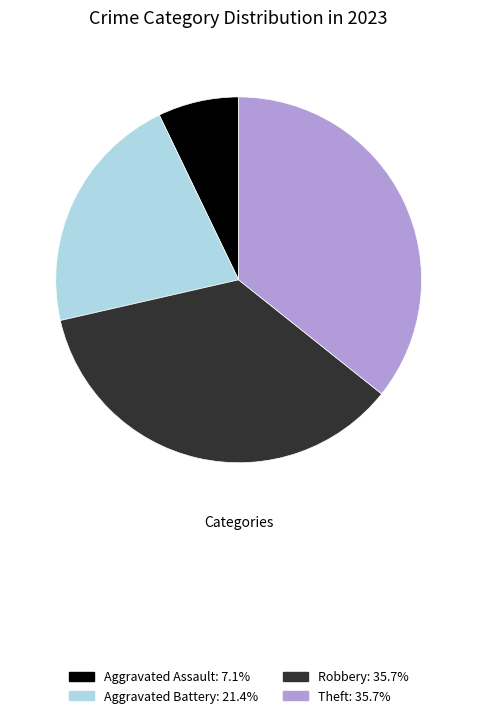

Is there any slice that represents more than half of the pie?

No